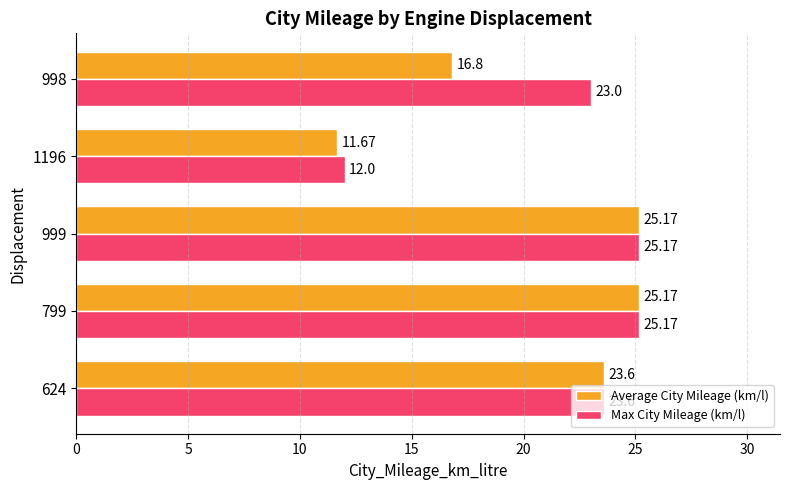

What is the minimum value for Average City Mileage (km/l)?

11.7